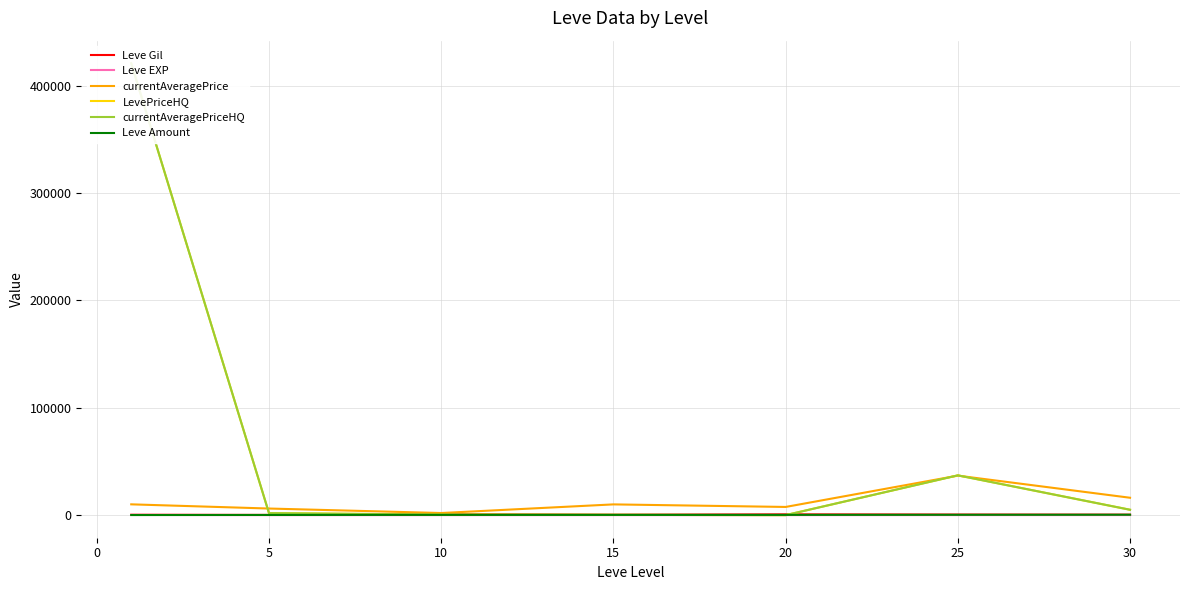

How many lines are shown in the chart?

6